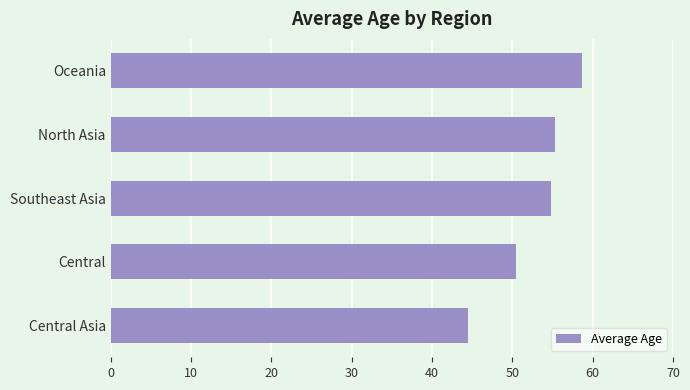

What is the smallest value displayed?

44.5